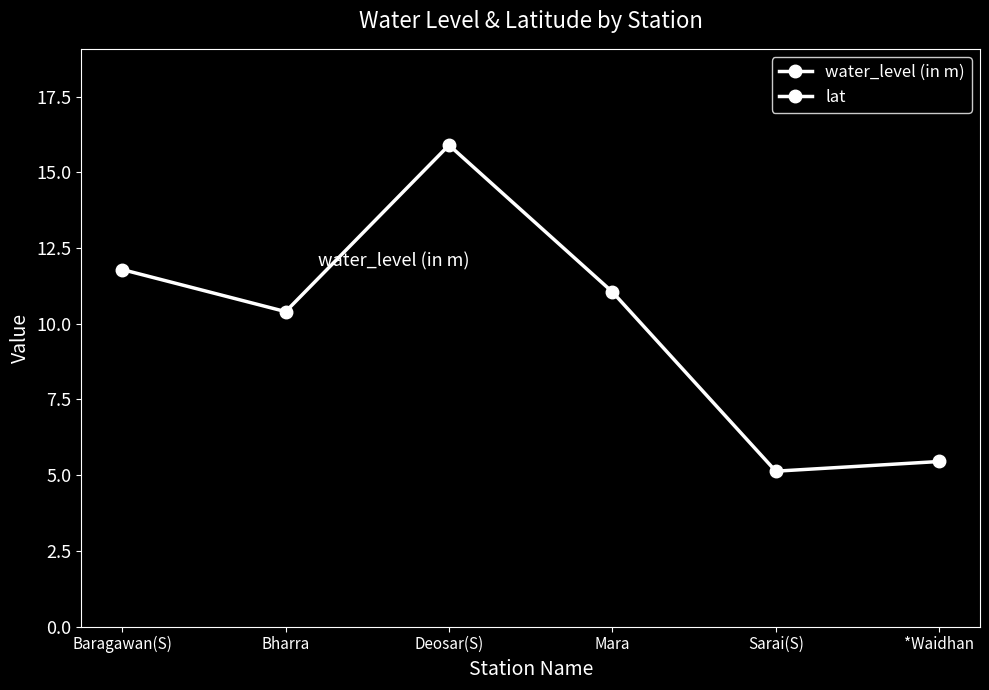

What is the label of the 5th point from the right?

Bharra